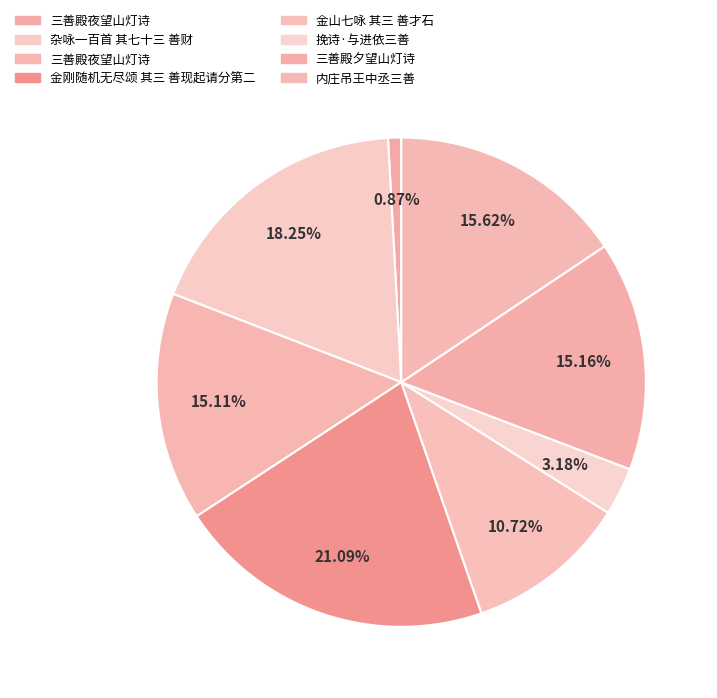

Count the number of slices in the pie.

8